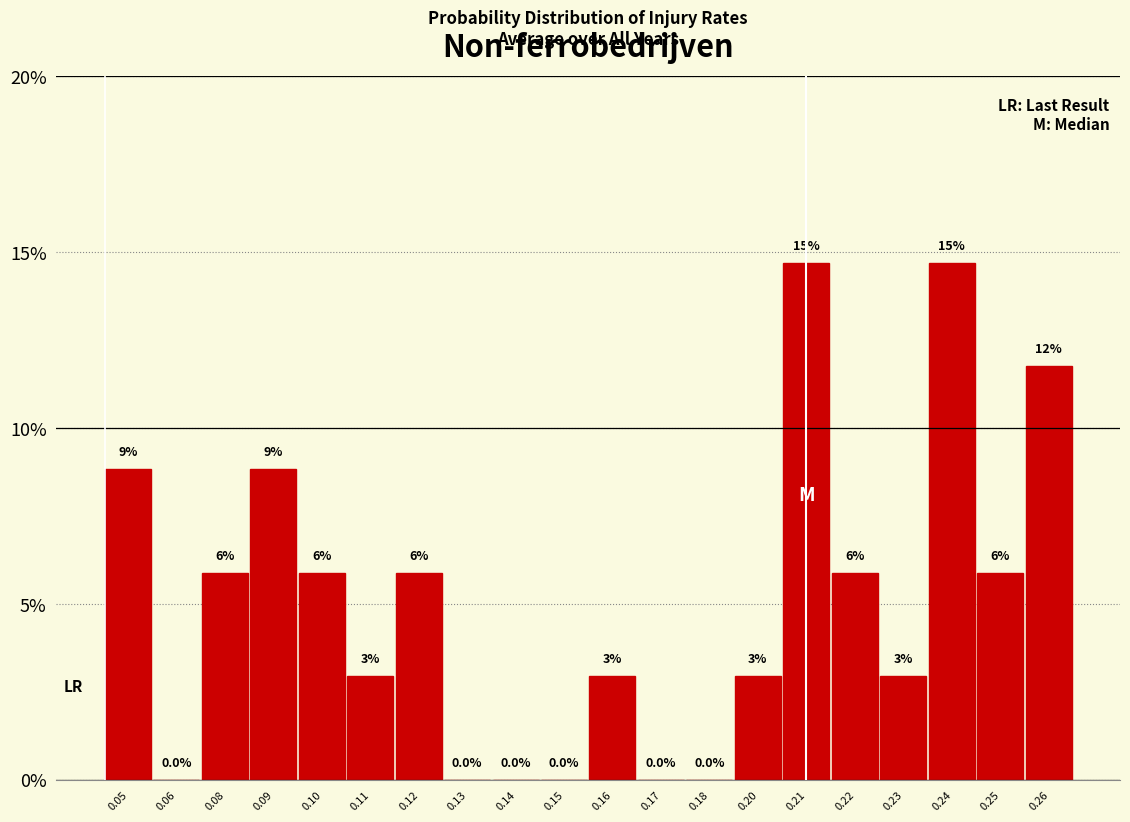

Are the bars horizontal?

No